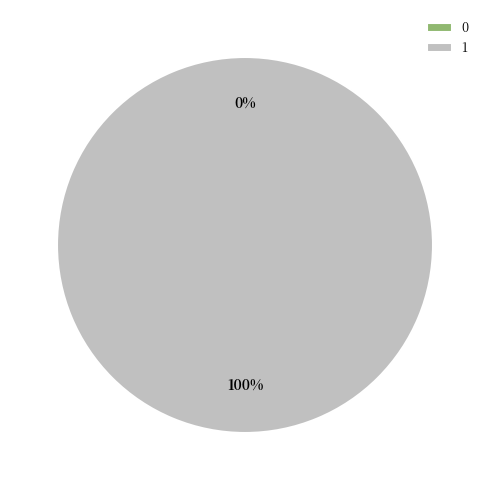

What percentage do 0 and 1 together represent?

100.0%